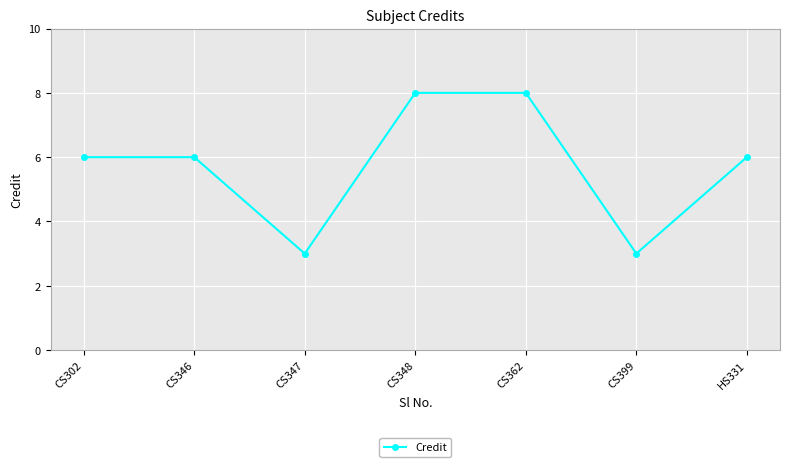

What is the greatest value displayed?

8